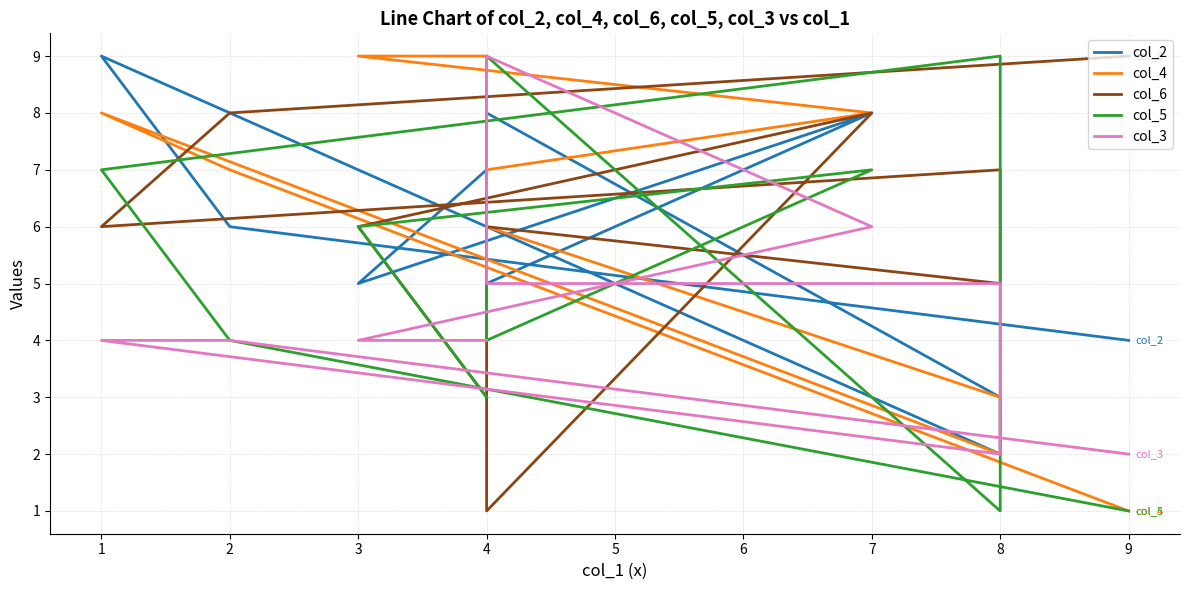

How many data points does each series have?

10